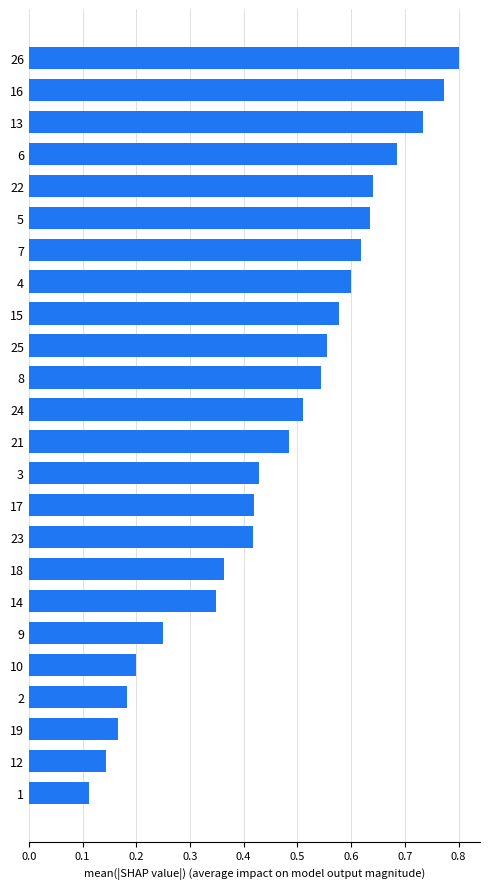

Which label corresponds to the smallest value in the chart?

1